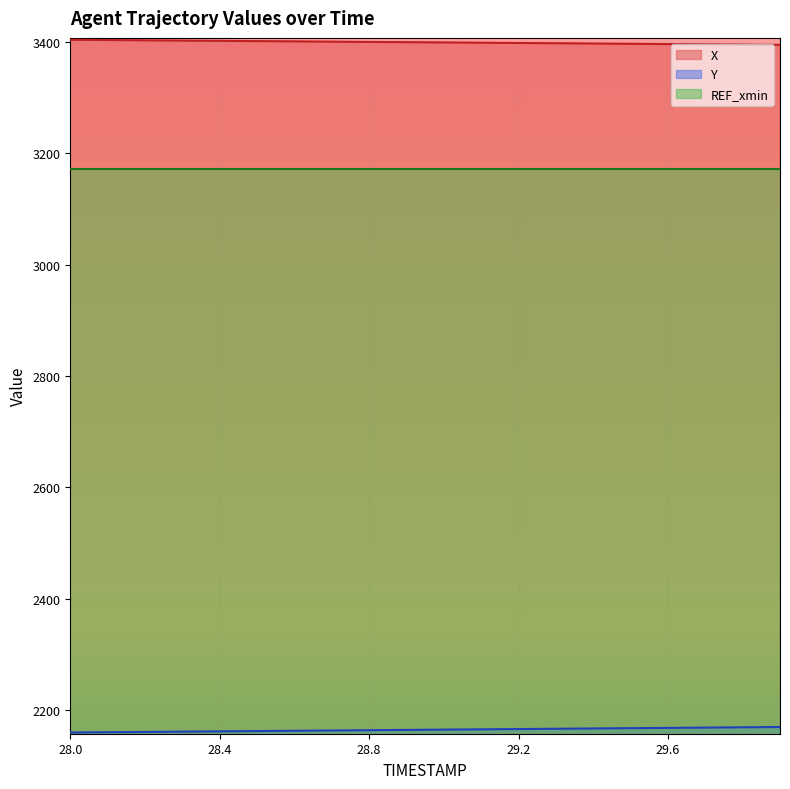

What is the label of the 6th point from the left?

28.5